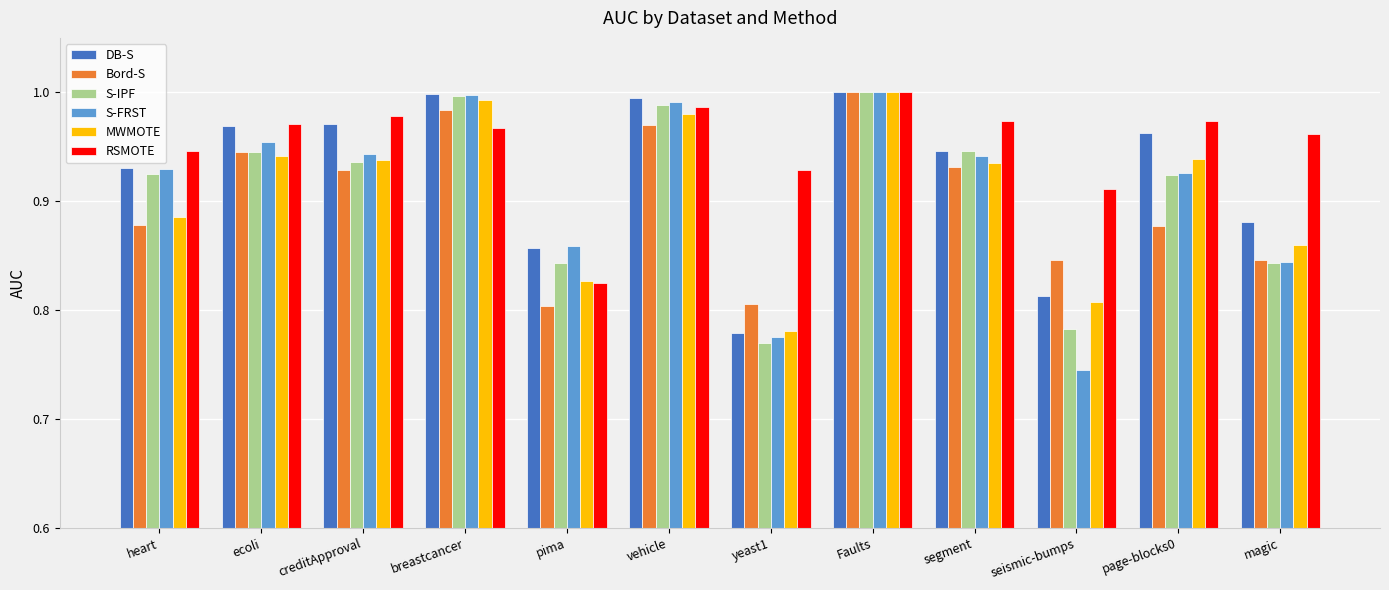

What are all the series names shown in the legend?

DB-S, Bord-S, S-IPF, S-FRST, MWMOTE, RSMOTE